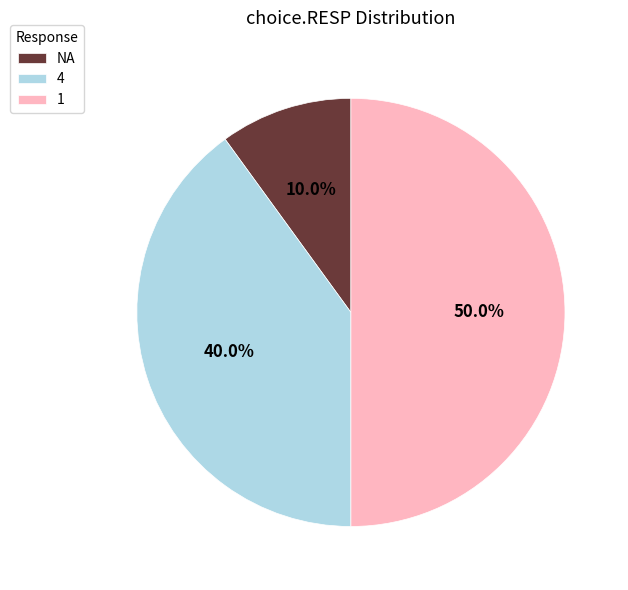

What is the ratio of the value at 4 to the value at 1?

0.8